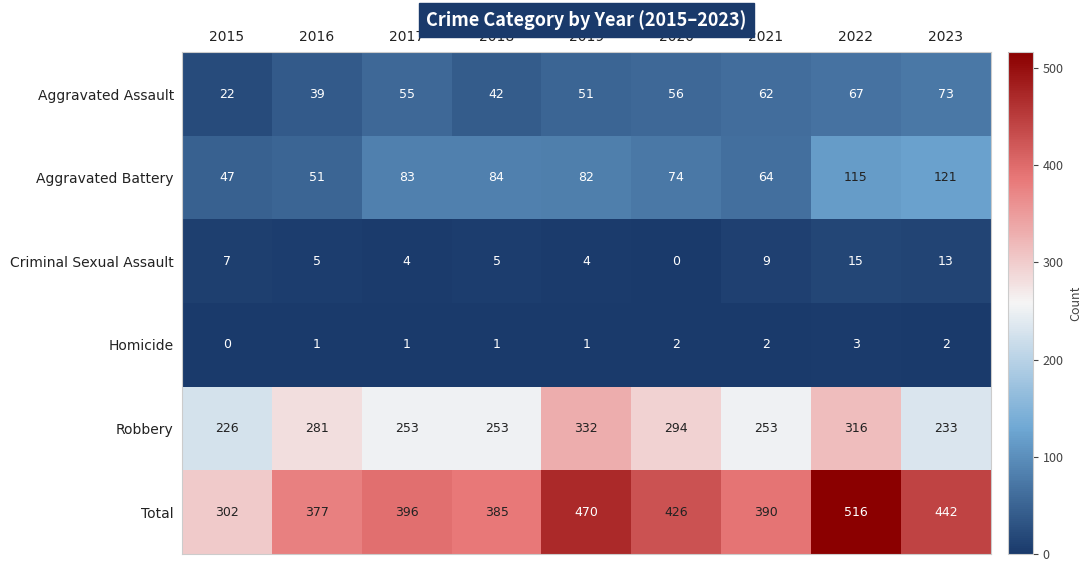

Which series has the largest range (max minus min)?

Total